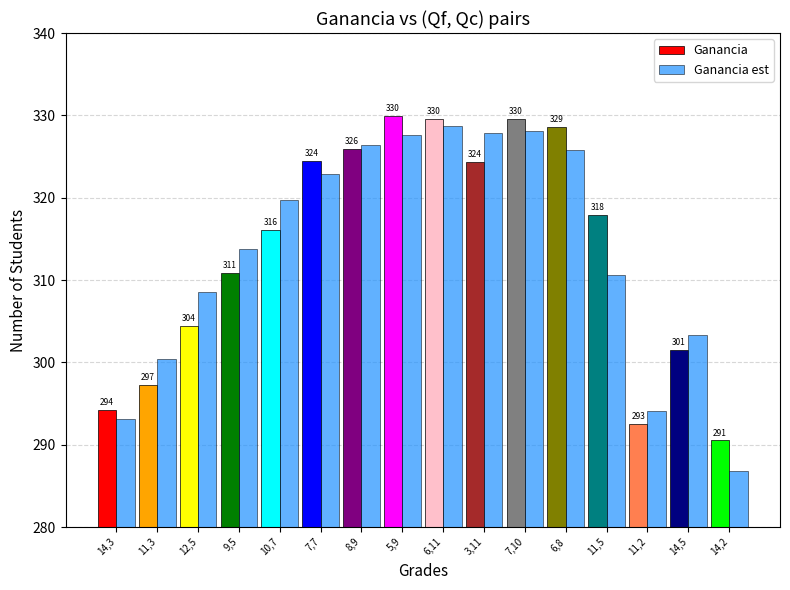

Are the bars horizontal?

No